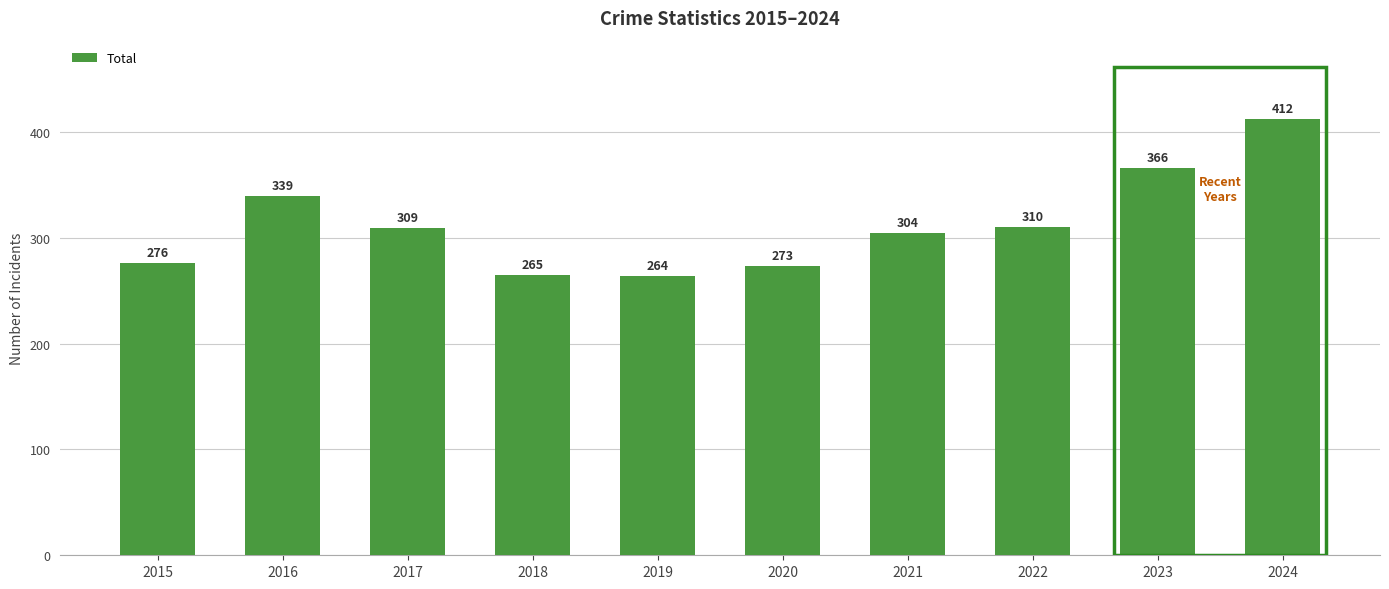

Reading left to right, transcribe all the data shown in this chart.

276	339	309	265	264	273	304	310	366	412